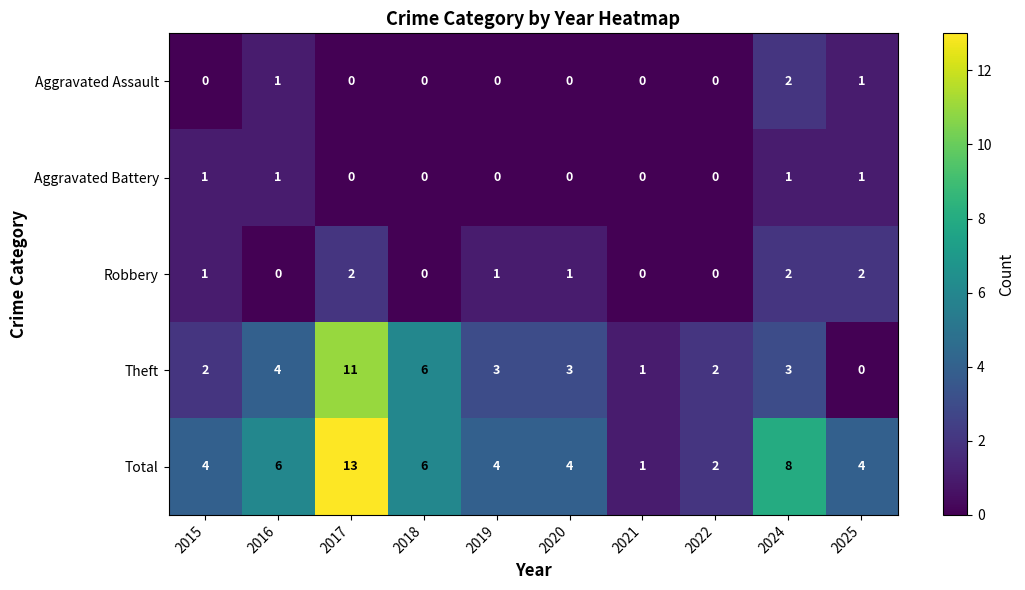

Which series has the largest total across all categories?

Total